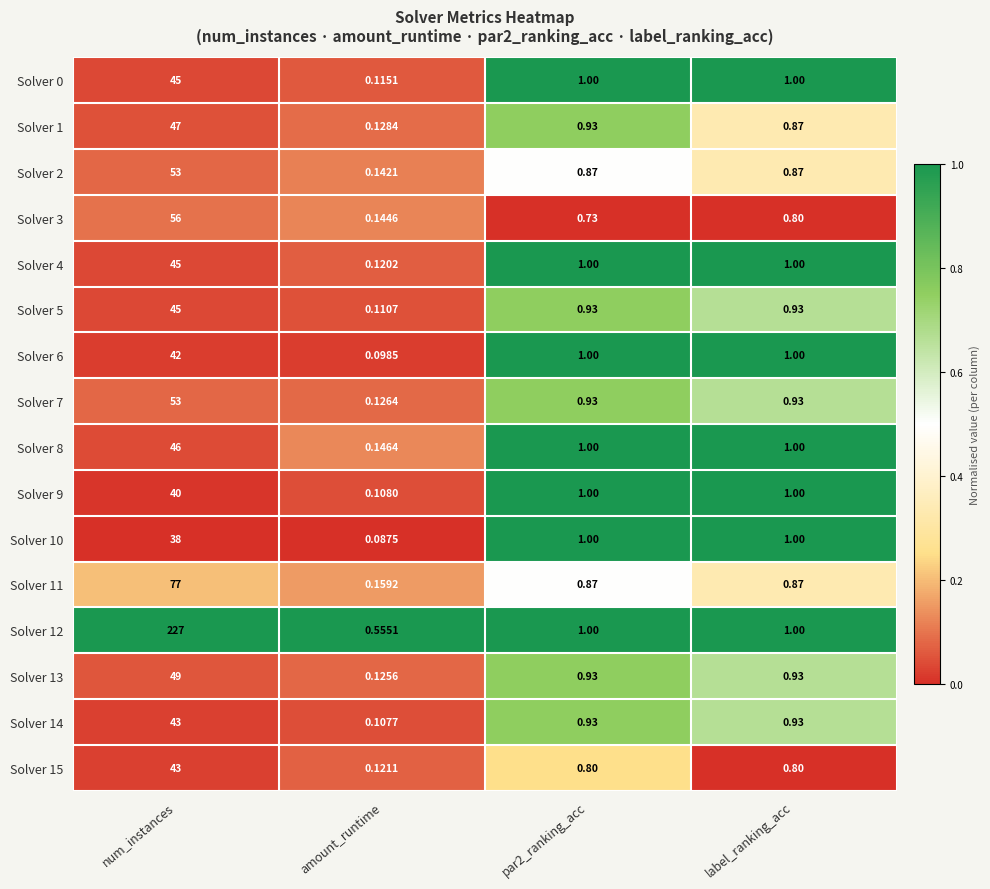

Which label corresponds to the smallest value in the chart?

amount_runtime